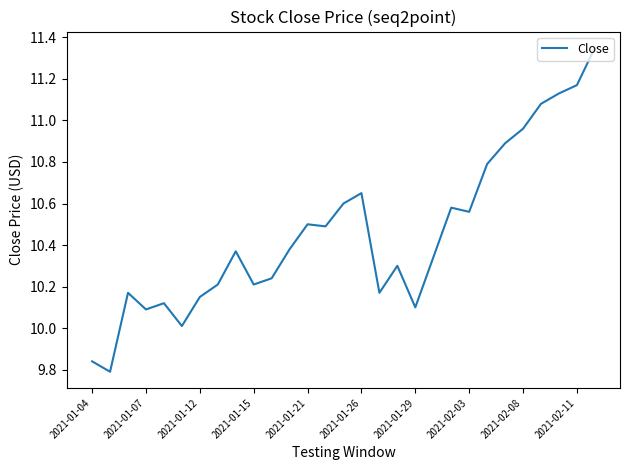

Is it true that the value at 2021-01-04 is 13.0?

False